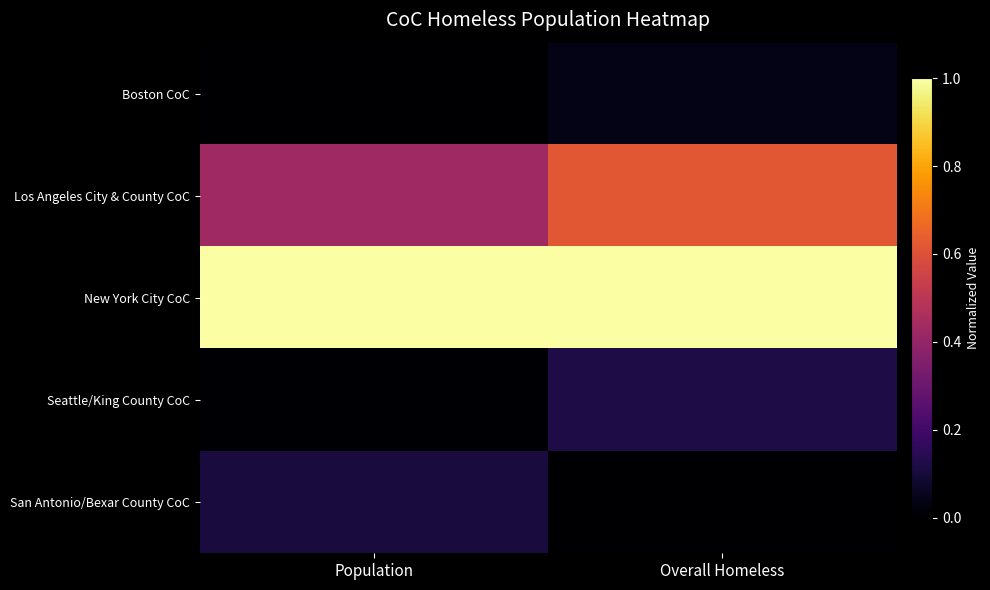

Which label corresponds to the largest value in the chart?

Population